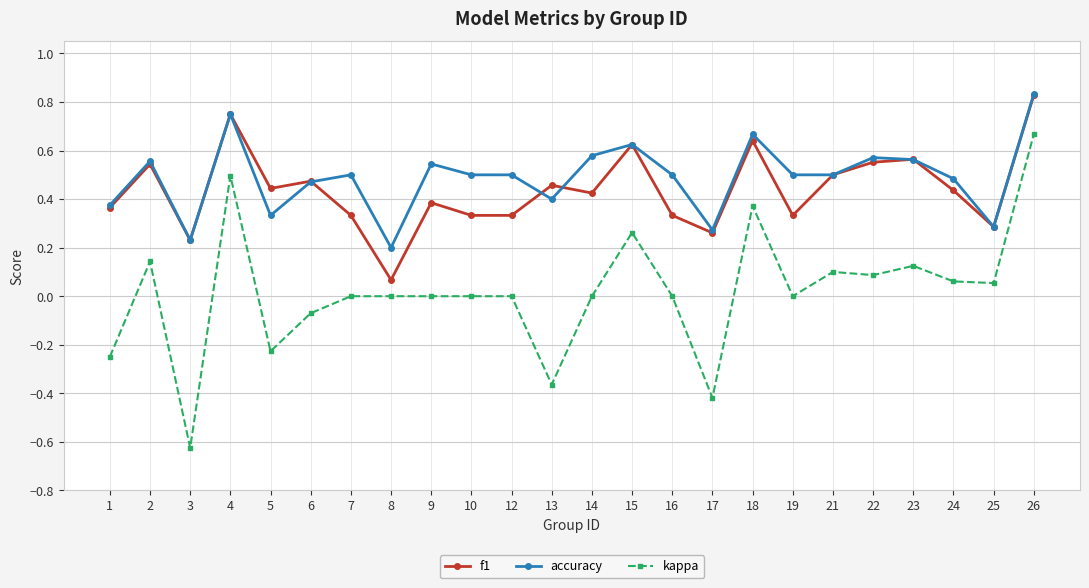

True or false: f1 and kappa intersect in this chart.

False